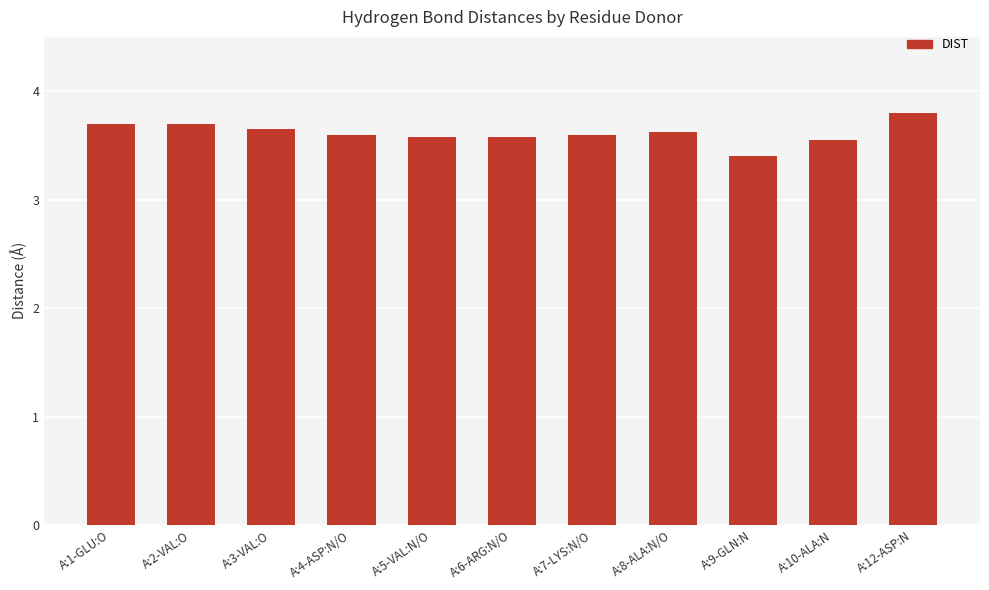

At which label is the value closest to 3?

A:9-GLN:N